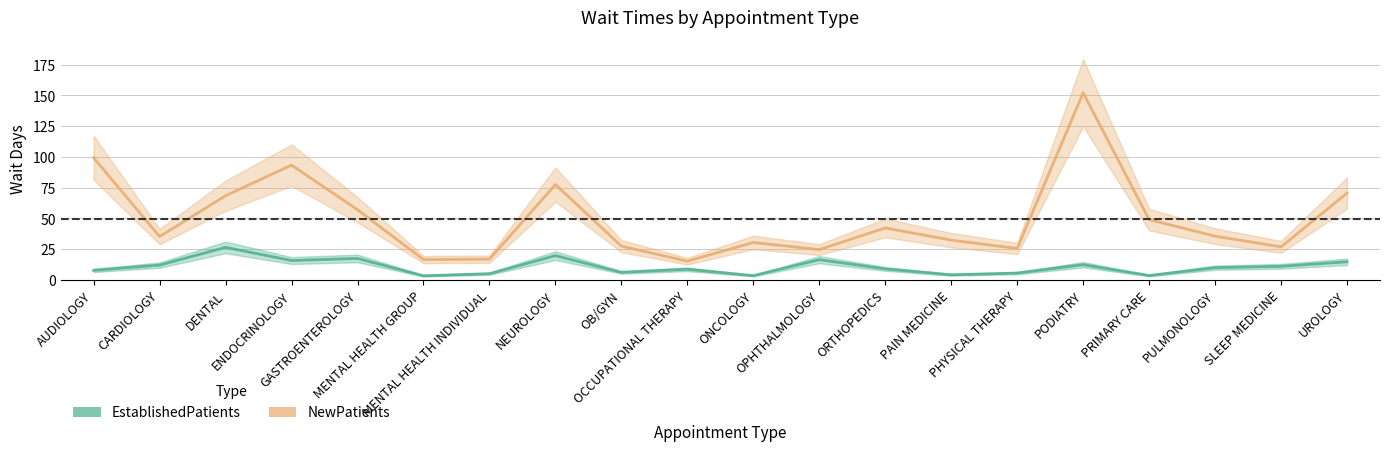

Which series has the widest spread of values?

NewPatients